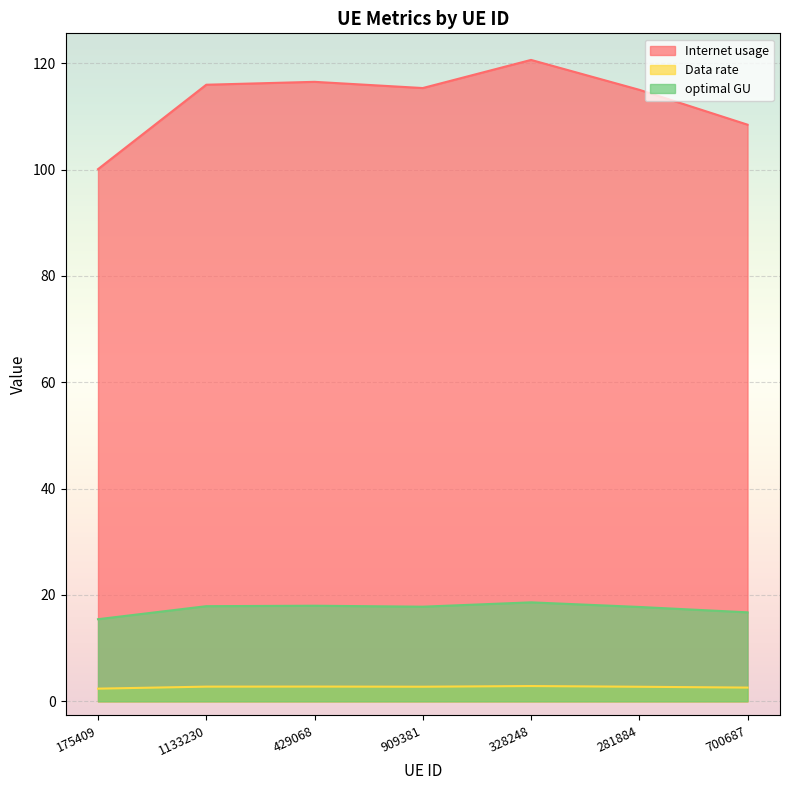

What is the label of the 1st point from the left?

175409